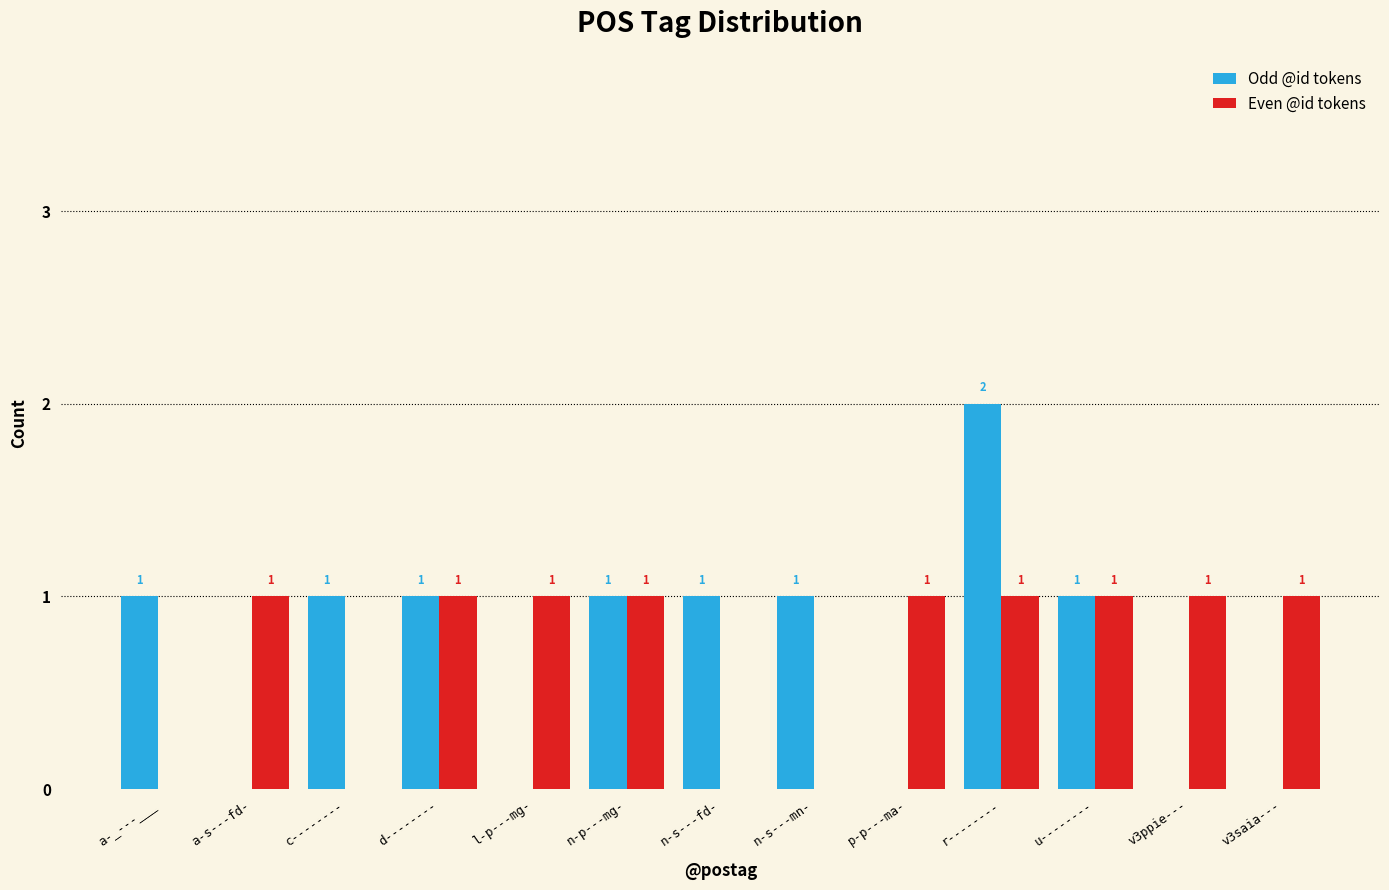

Is it true that Odd @id tokens equals 1 at r--------?

False